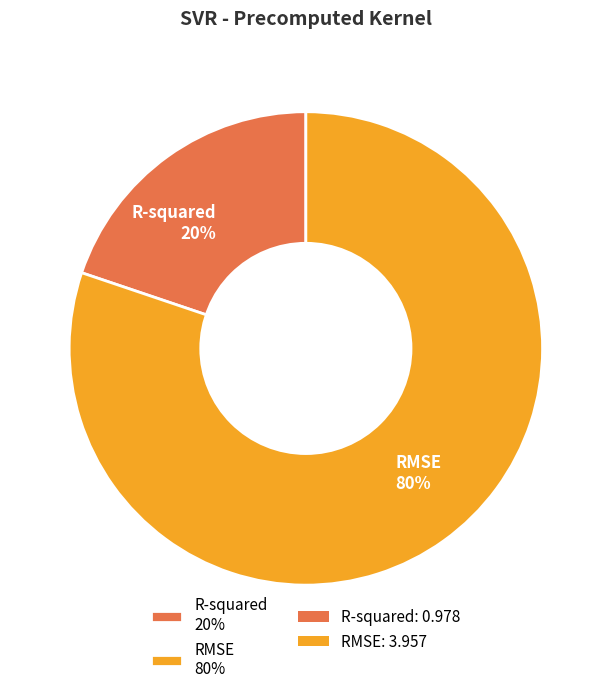

Does any single category account for the majority?

Yes